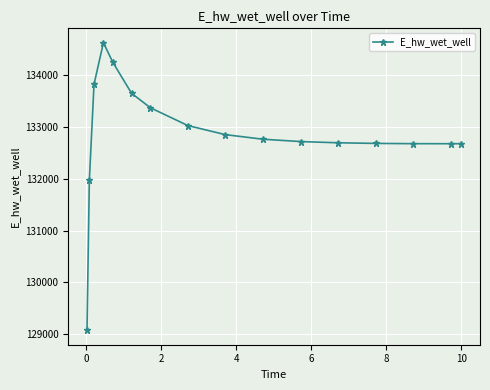

What is the value of the 1st point from the left?

129071.4